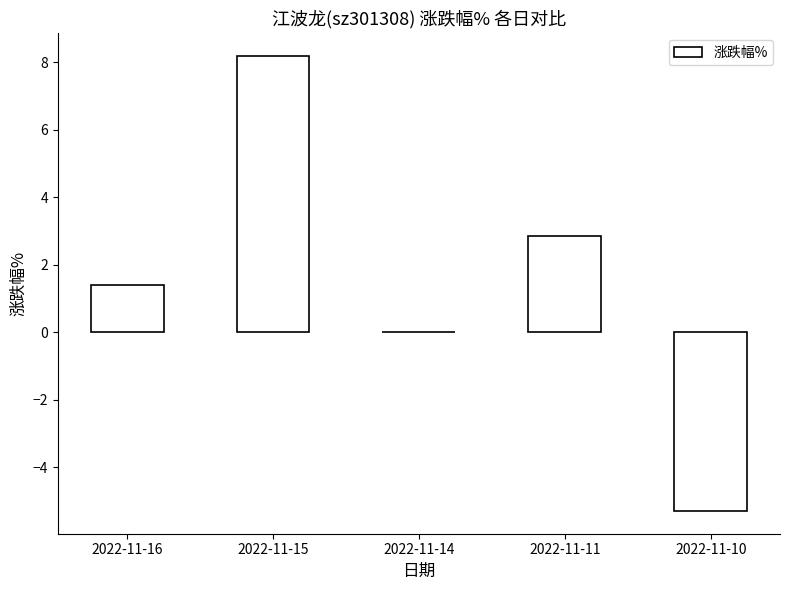

Between 2022-11-15 and 2022-11-16, which is larger?

2022-11-15